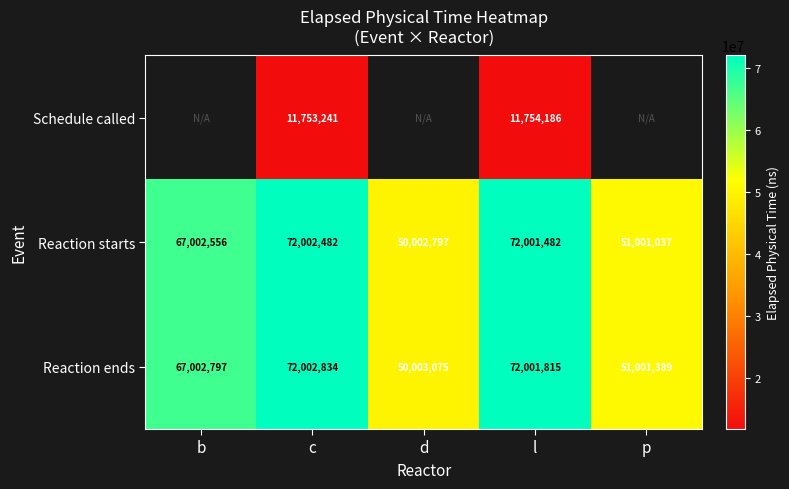

Rank the series by their average value, from lowest to highest.

Schedule called, Reaction starts, Reaction ends